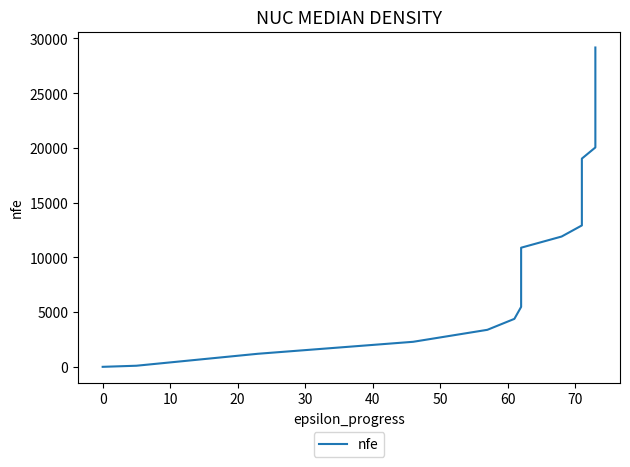

What is the difference between the second highest and second lowest values?

28061